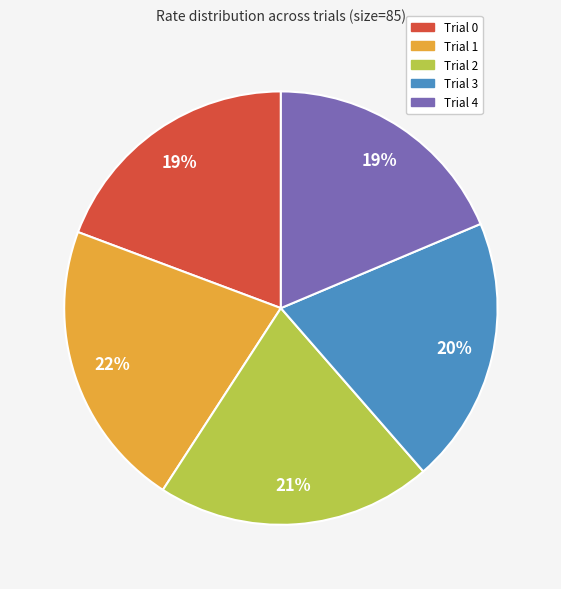

Which has a higher value, Trial 3 or Trial 2?

Trial 2